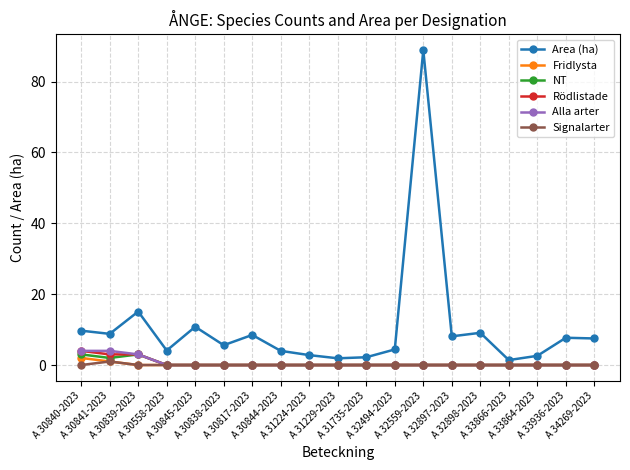

How many lines are shown in the chart?

6